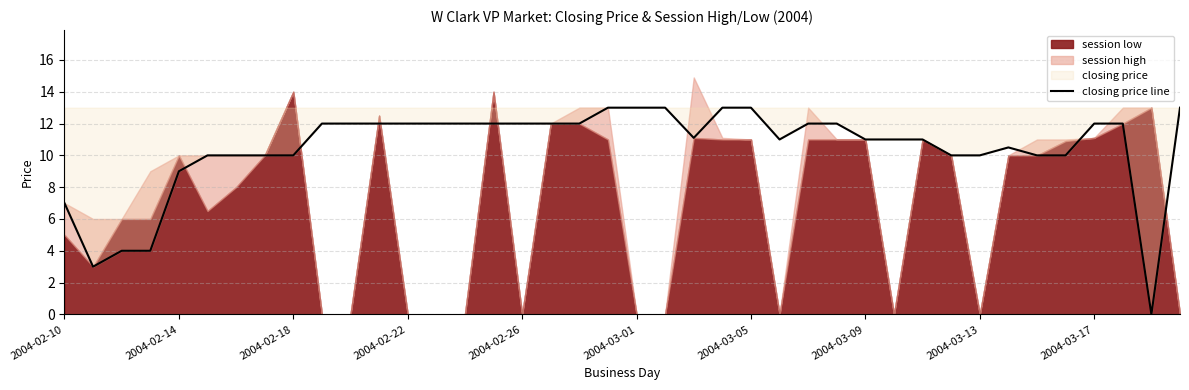

Where is closing price line nearest to the value 6?

2004-02-10